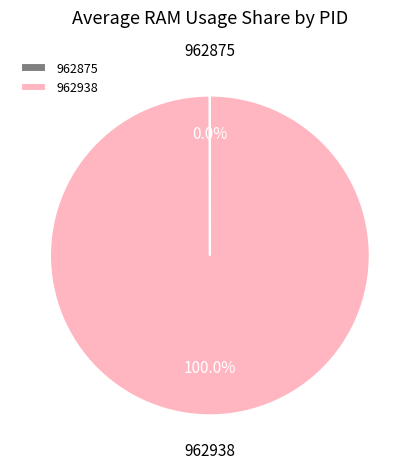

To the nearest percent, what is the average slice percentage?

50%